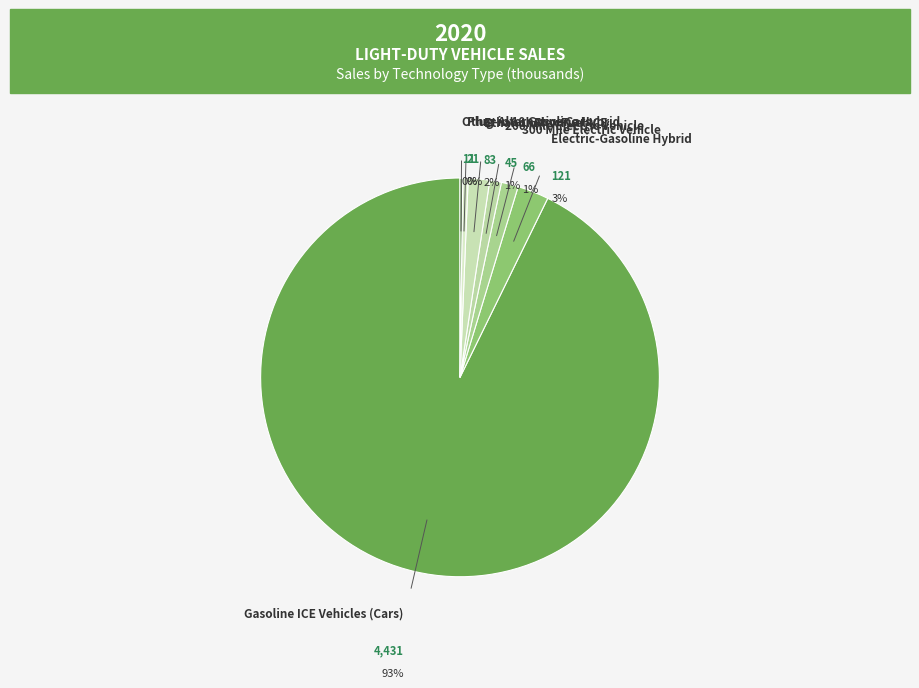

What is the change in value from Gasoline ICE Vehicles (Cars) to Other Alternative Cars?

-4420.0